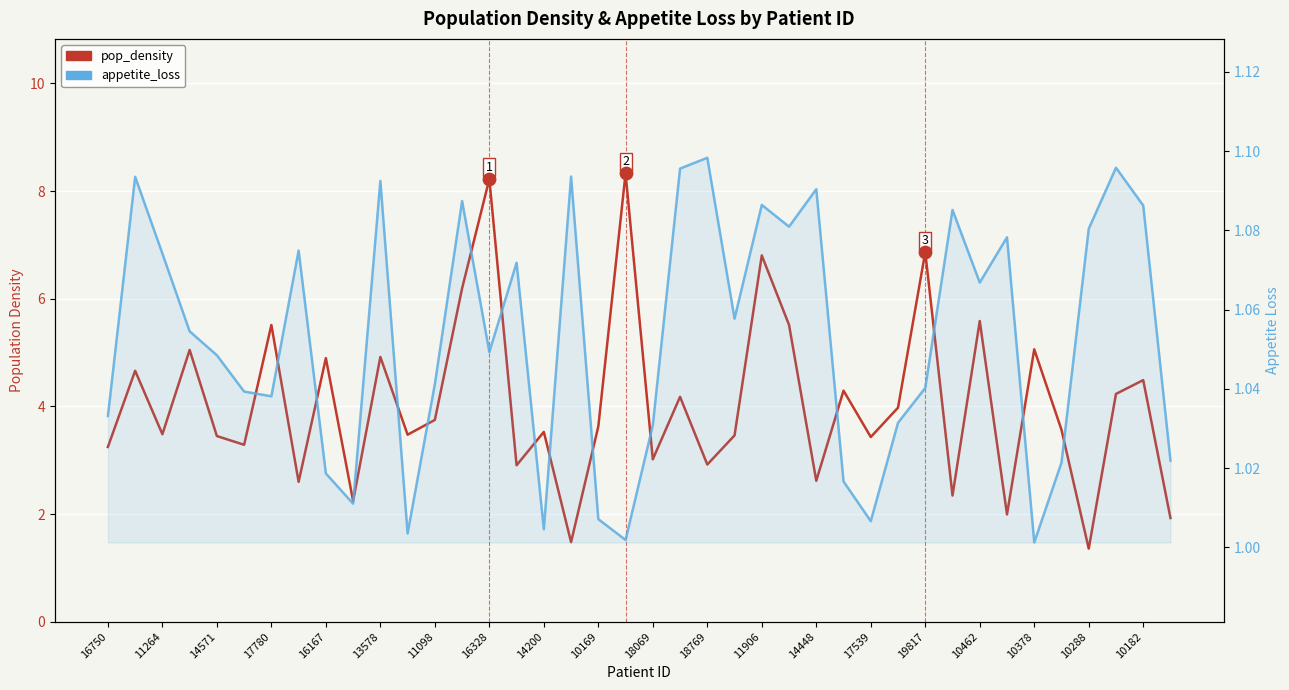

At how many categories does at least one series exceed 4?

17